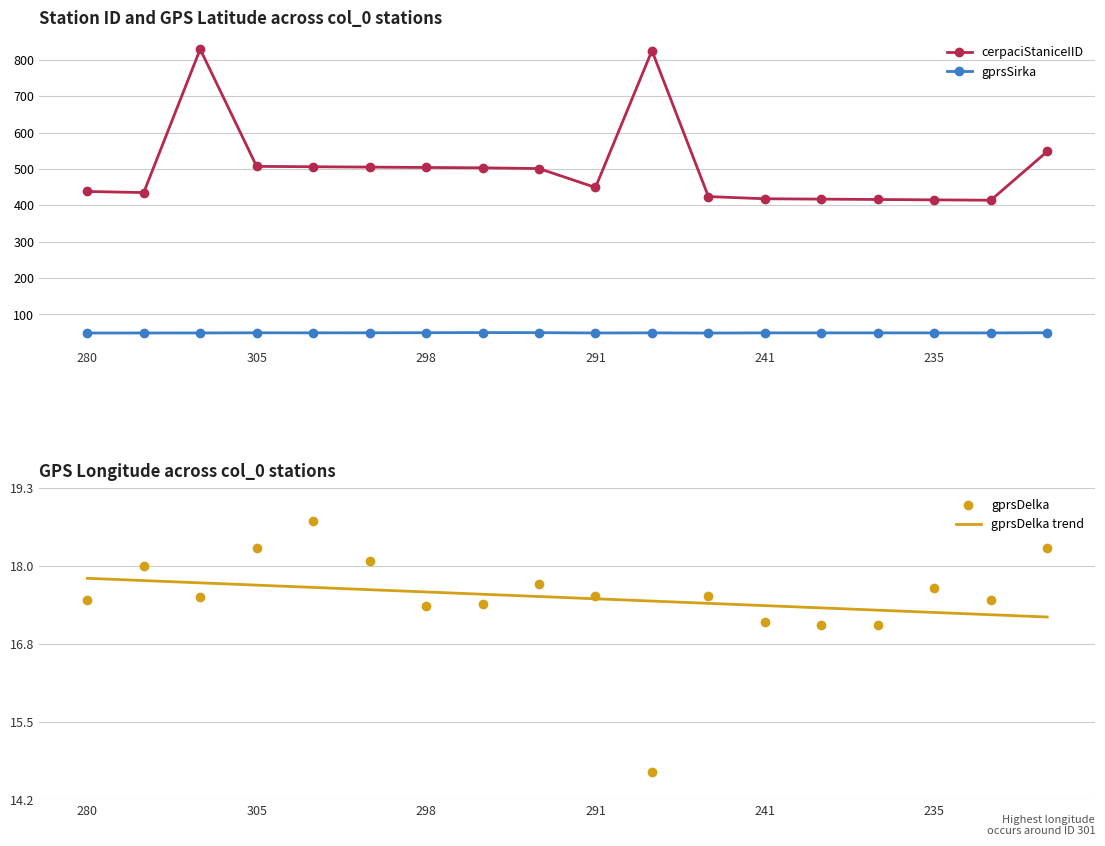

In gprsDelka, how many points are lower than both neighbors (excluding endpoints)?

4